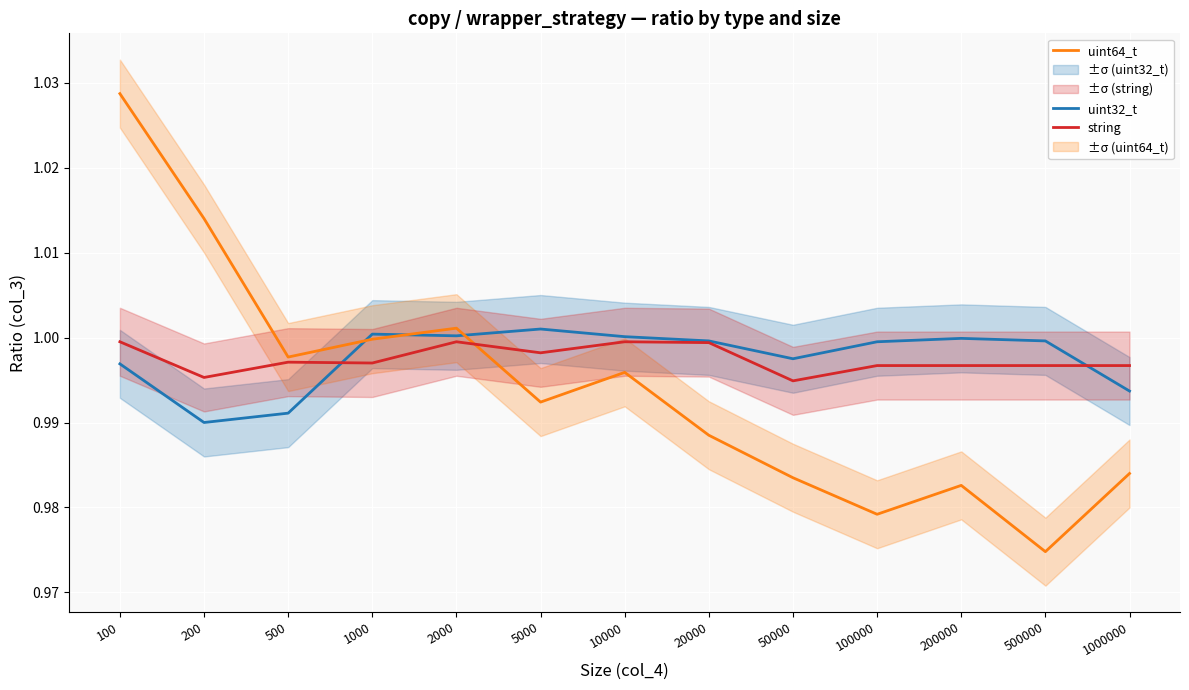

What is the value of the string point at the 5th from the left?

1.0